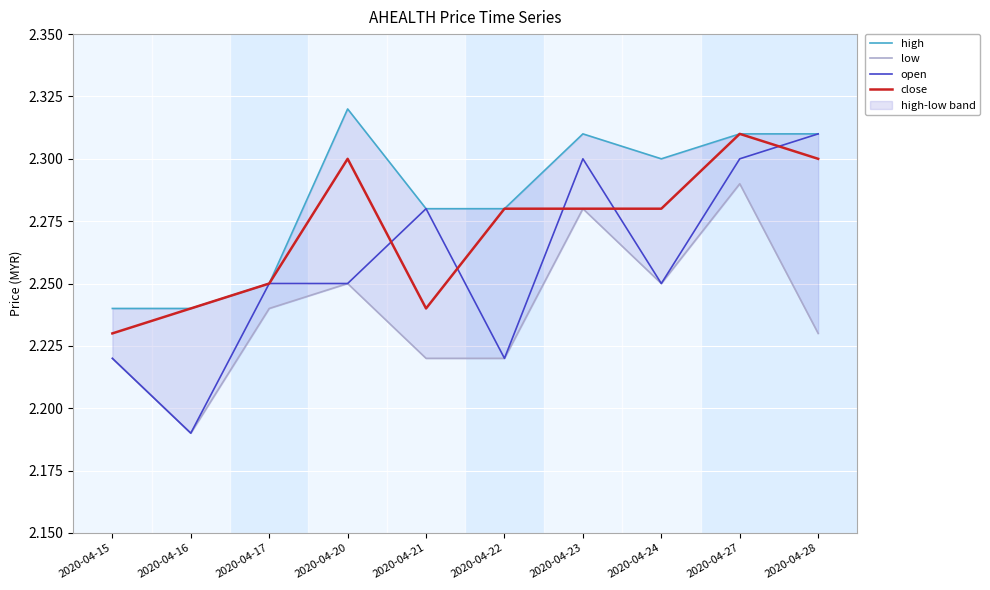

What is the difference between the highest and lowest values at 2020-04-20?

0.1